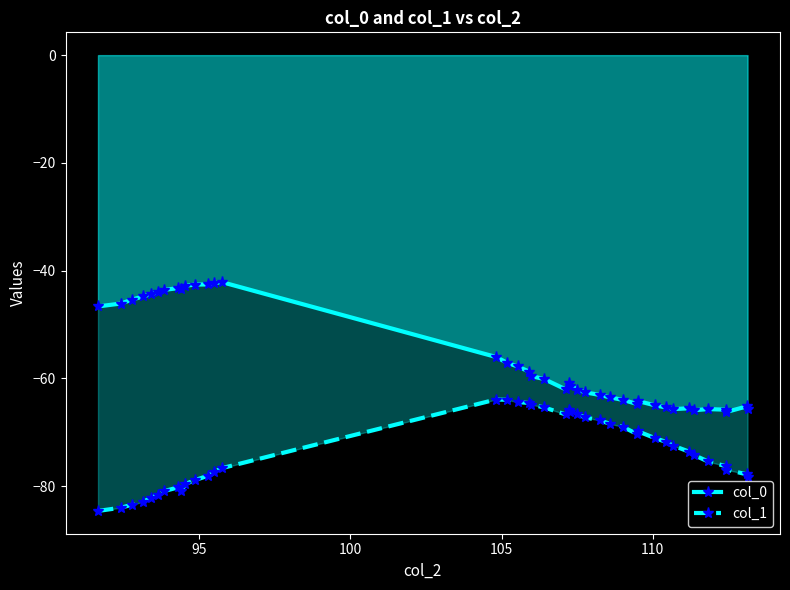

What is the value of the col_0 point at the 21st from the left?

-62.1